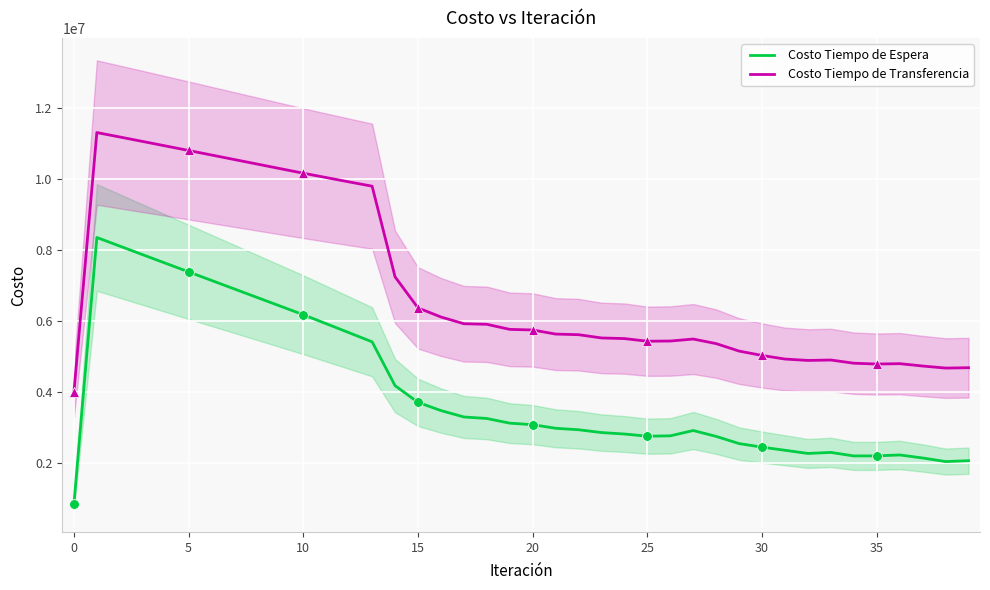

List the series in order of their overall mean, lowest first.

Costo Tiempo de Espera, Costo Tiempo de Transferencia